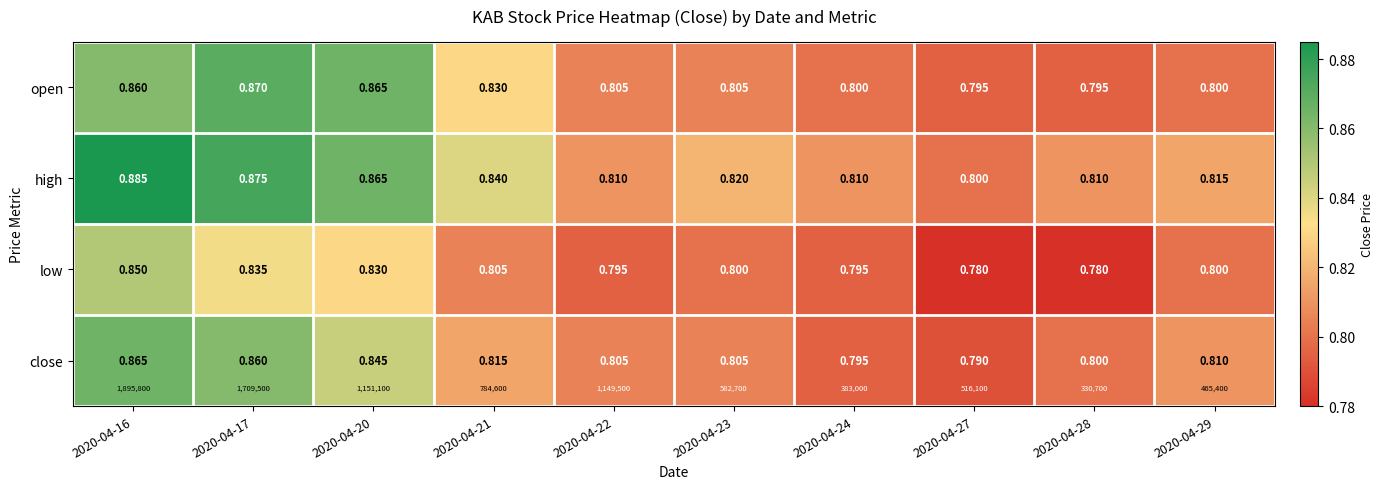

At which label does open reach its peak?

2020-04-17